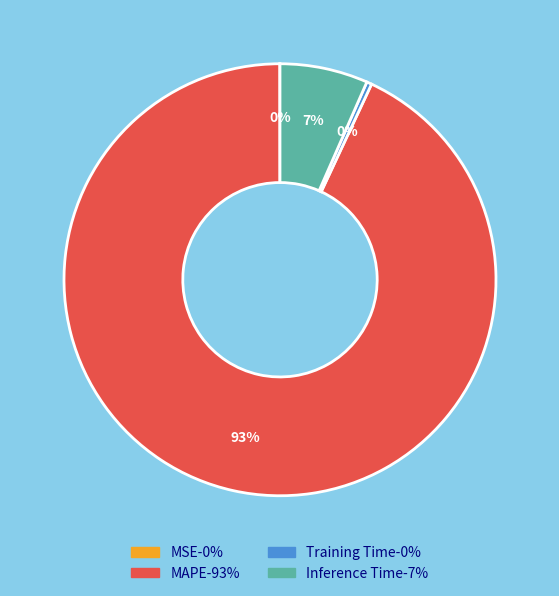

Which category accounts for the majority?

MAPE